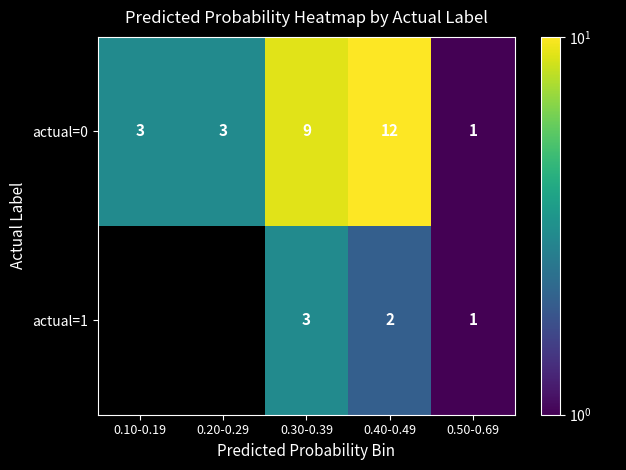

What is the difference between the maximum and minimum values in the actual=0 series?

11